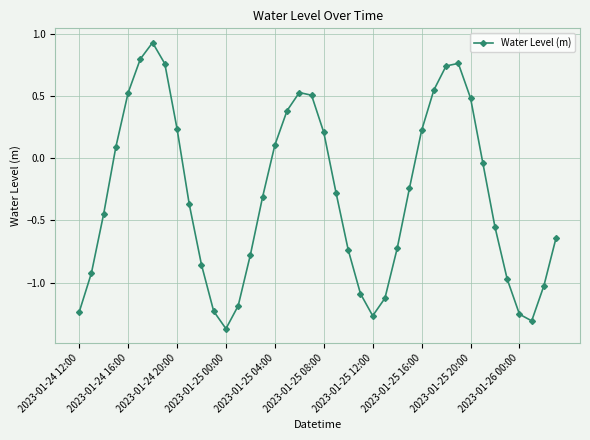

How many series are shown in this chart?

1